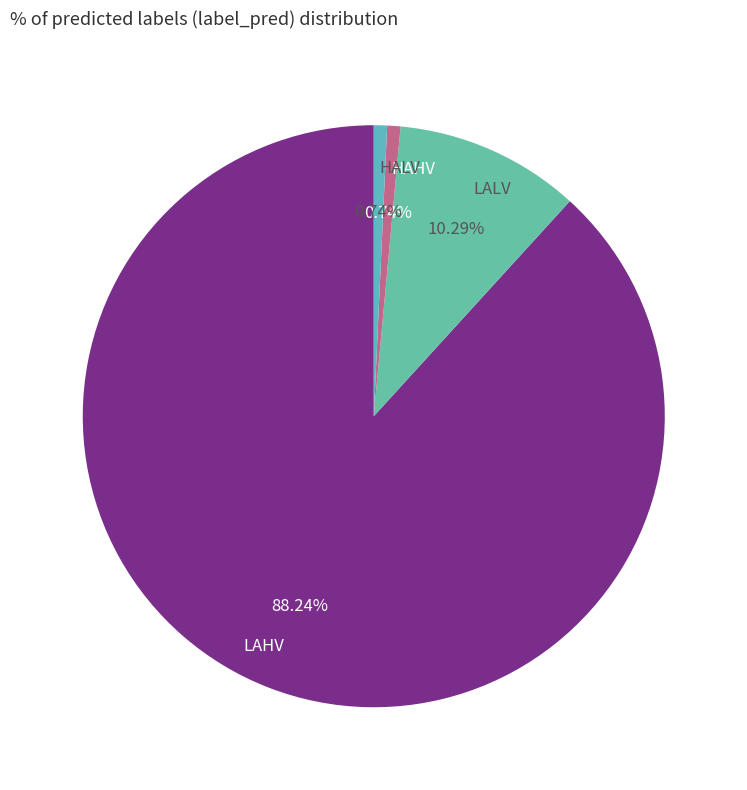

Between LAHV and HAHV, which is larger?

LAHV